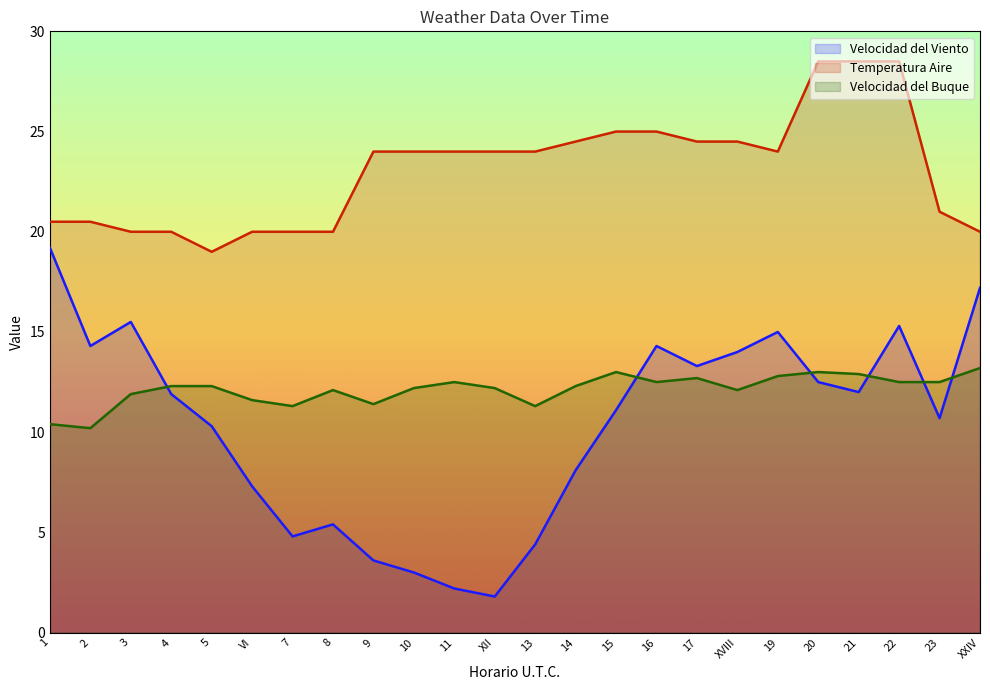

What is the difference between the Temperatura Aire values at 11 and 17?

0.5